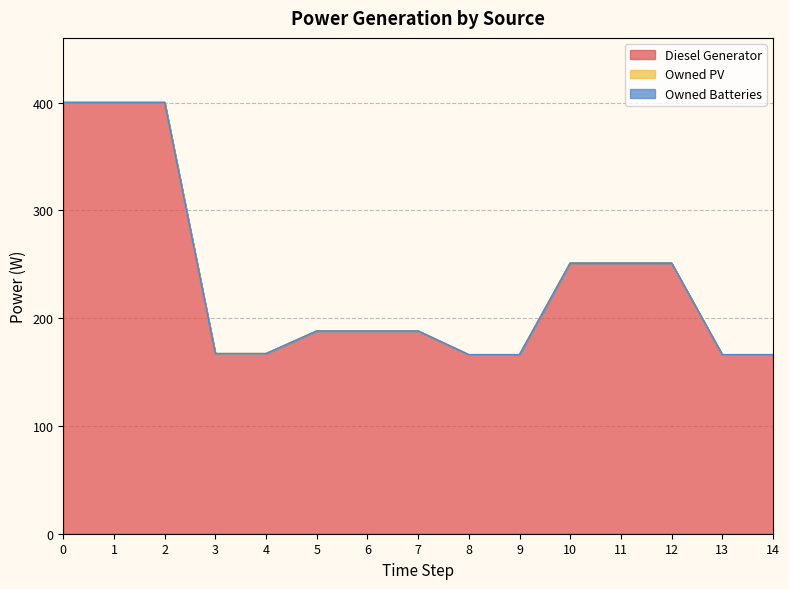

What is the total value across all series at 13?

166